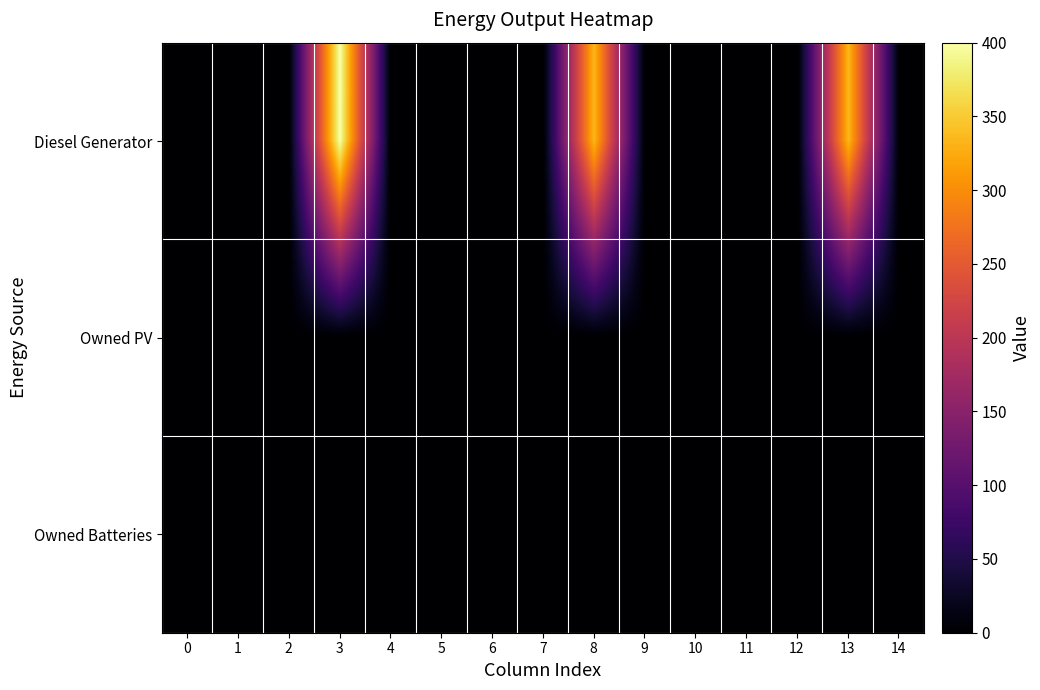

Which series has the widest spread of values?

Diesel Generator